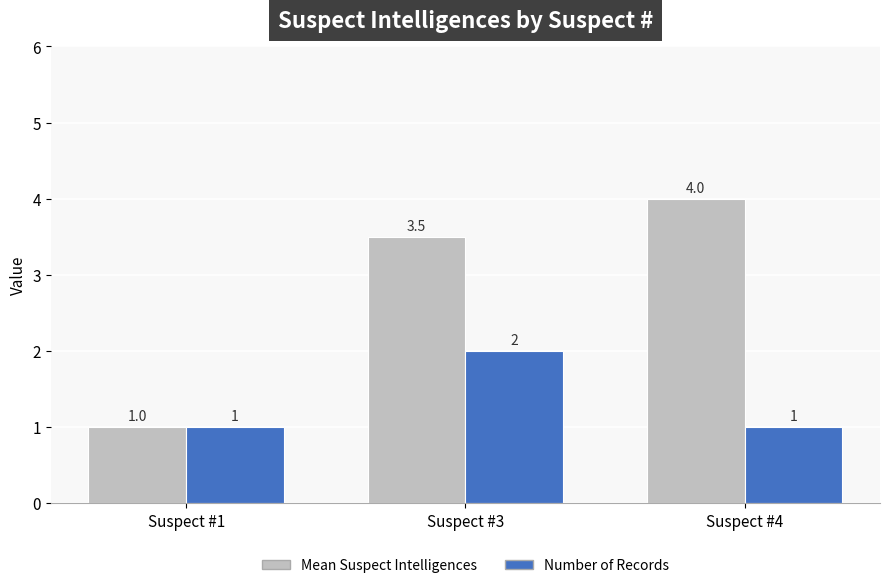

What is the minimum value shown in the chart?

1.0